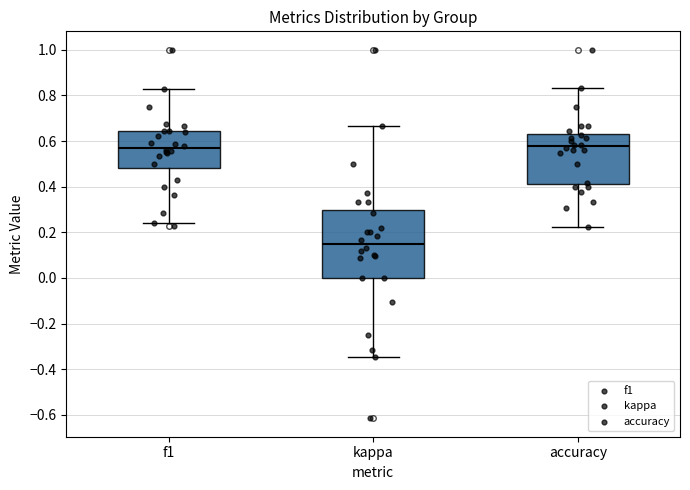

Where is the lower edge of the box for accuracy on the y-axis? The values are not printed on the chart, so give them approximately, as read against the axis.

0.42